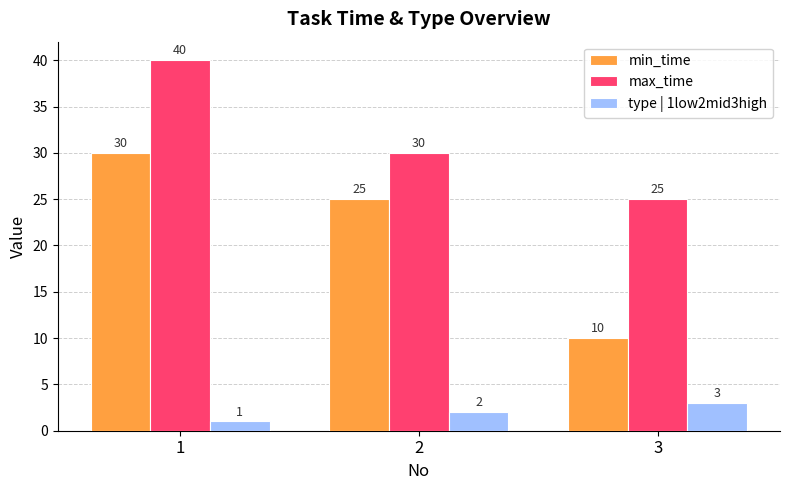

What are all the series names shown in the legend?

min_time, max_time, type | 1low2mid3high